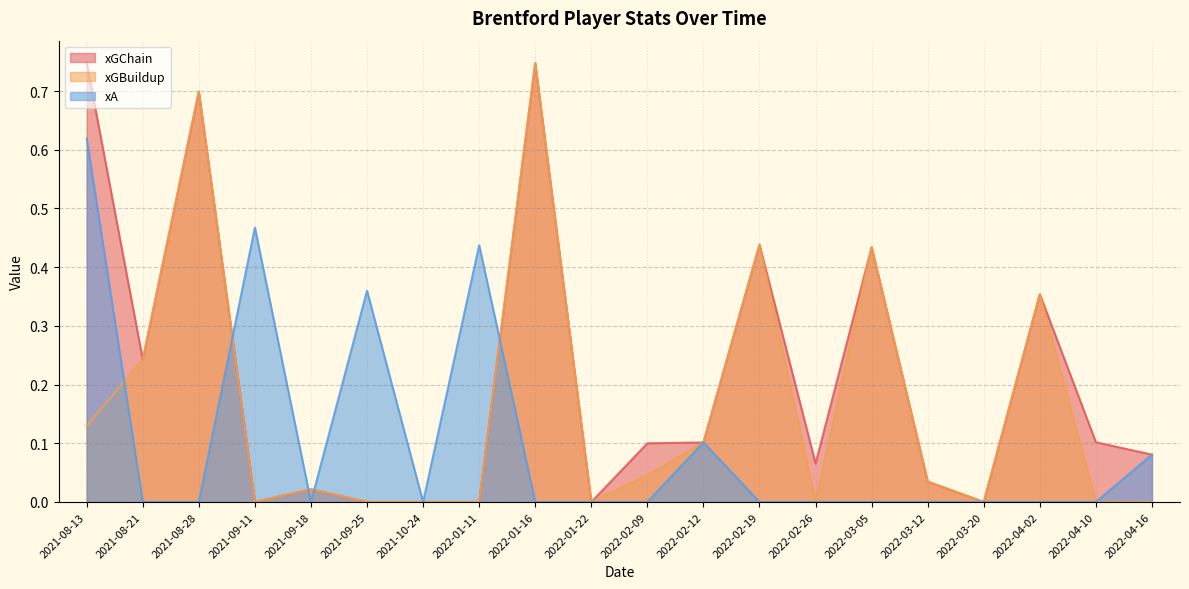

Does the chart display data point markers on the line(s)?

No